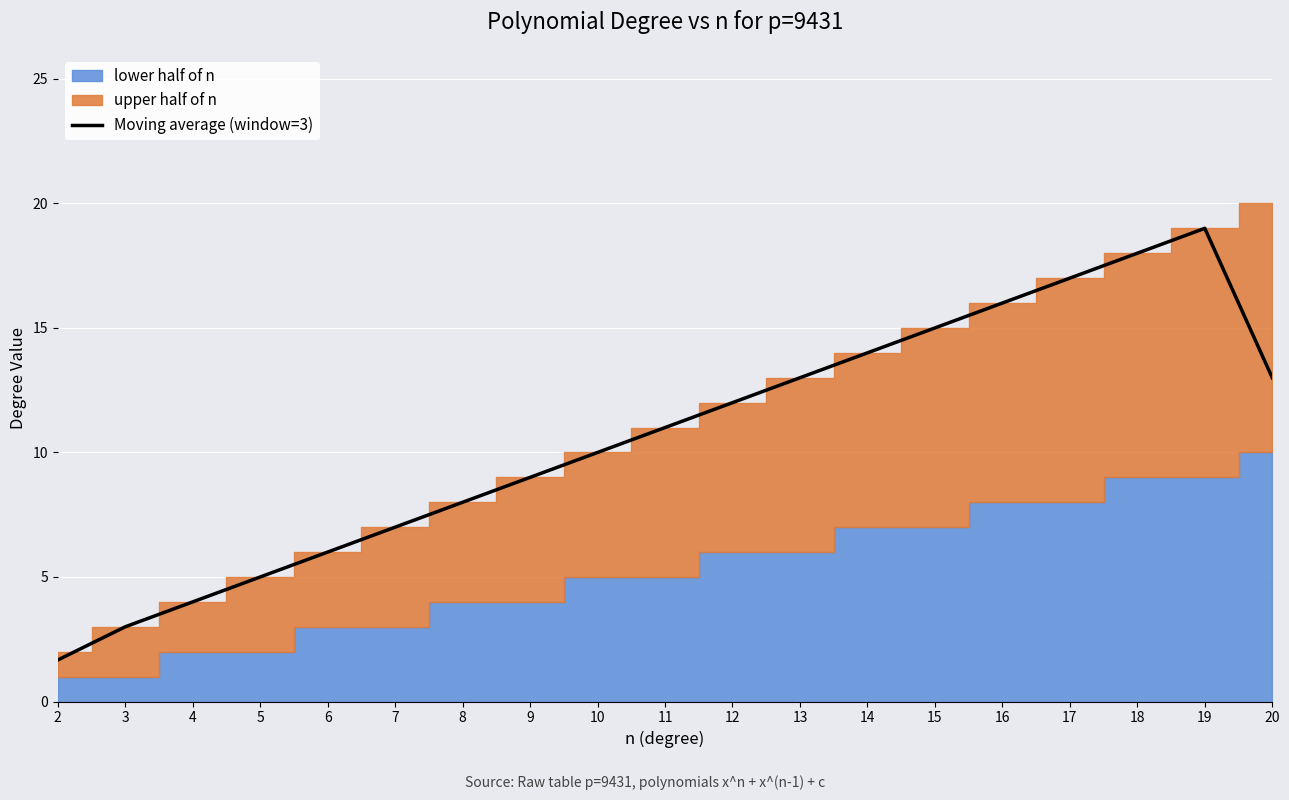

What is the difference between the maximum and minimum values?

17.3